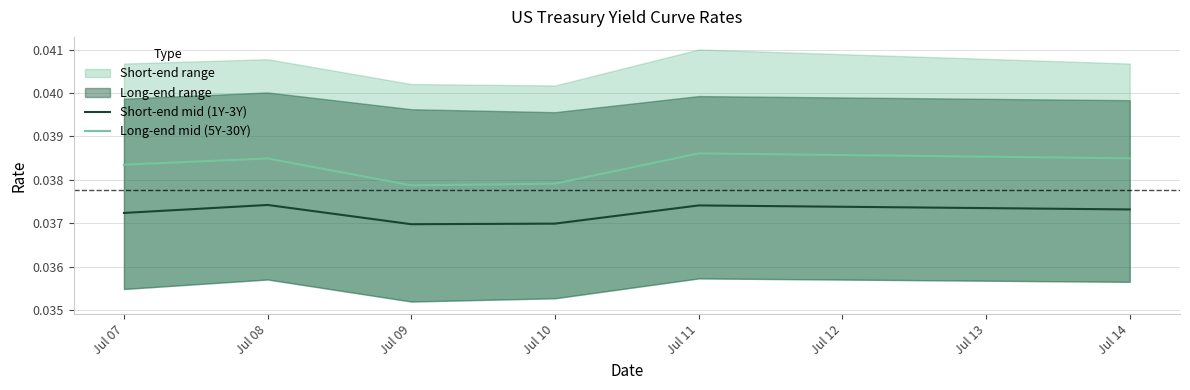

Is it true that Short-end mid (1Y-3Y) equals 0.1 at Jul 09?

False